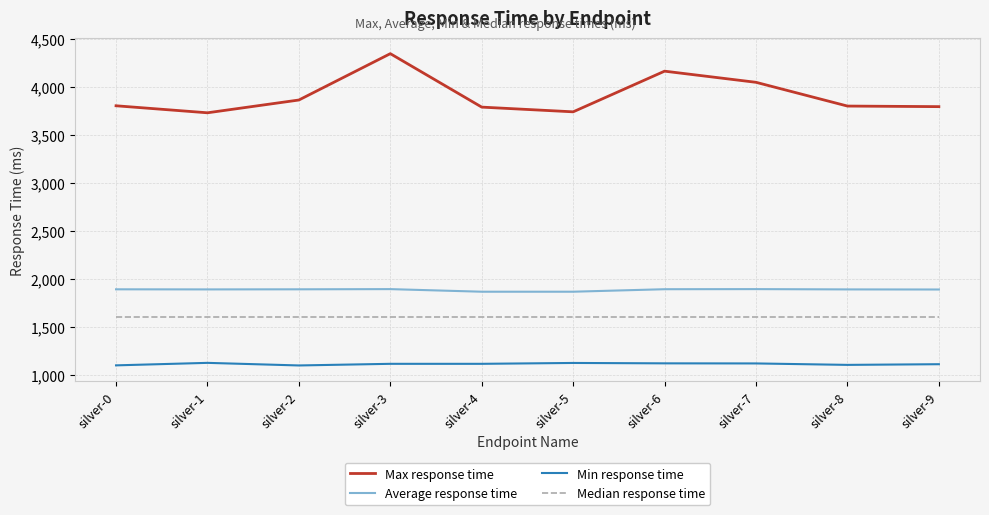

What is the spread (max minus min) of values at silver-5?

2612